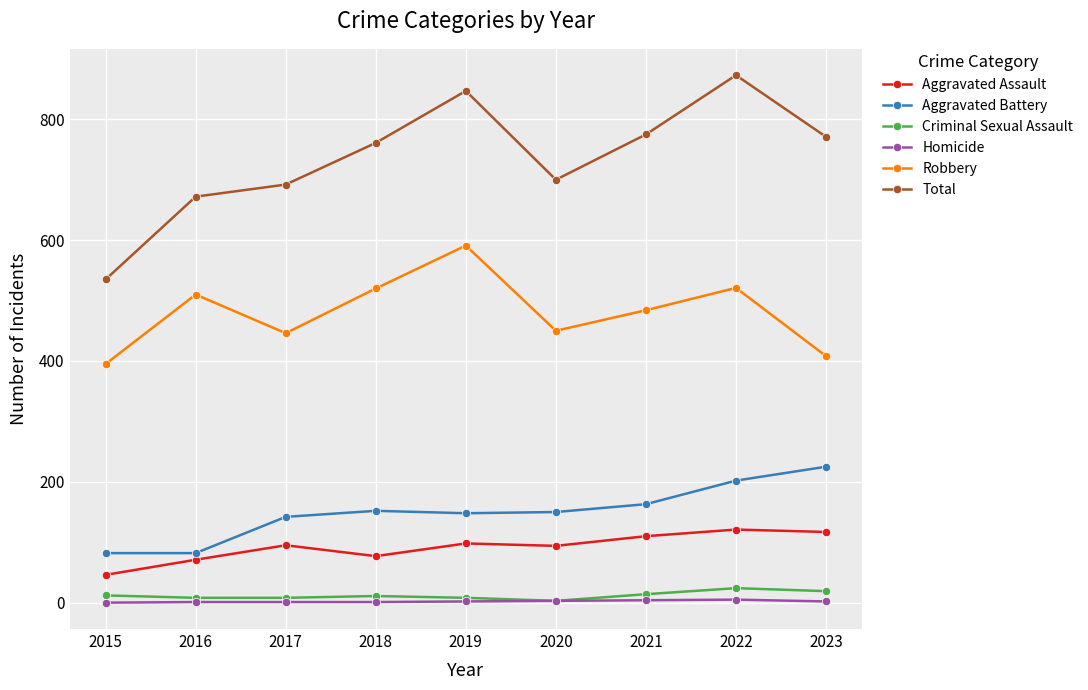

Is the value of Homicide at 2018 greater than the value of Aggravated Battery at 2017?

No